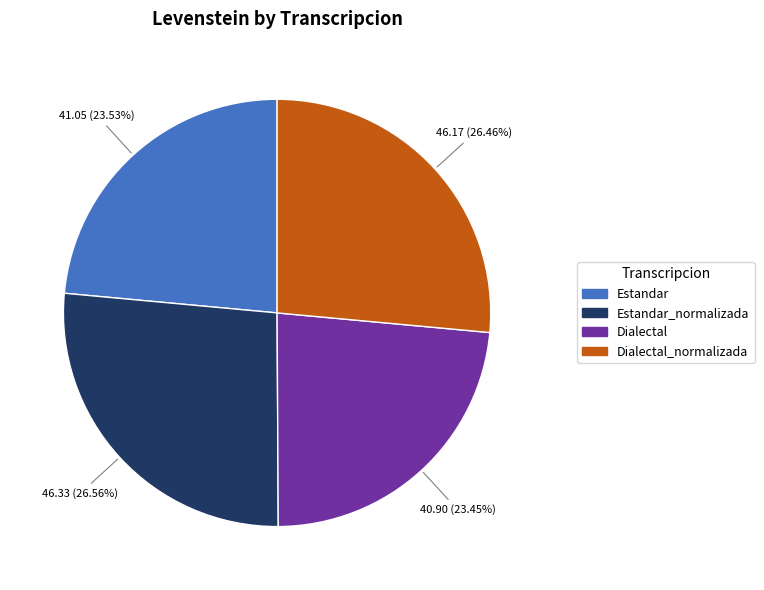

Between Estandar and Estandar_normalizada, which is larger?

Estandar_normalizada